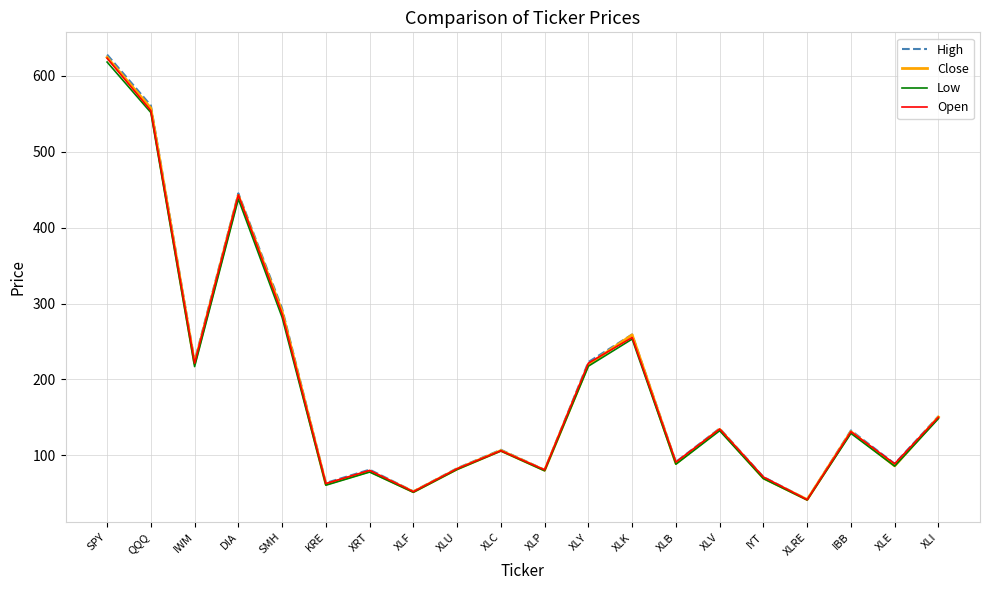

The Low series shows 172.9 at XLK. True or false?

False